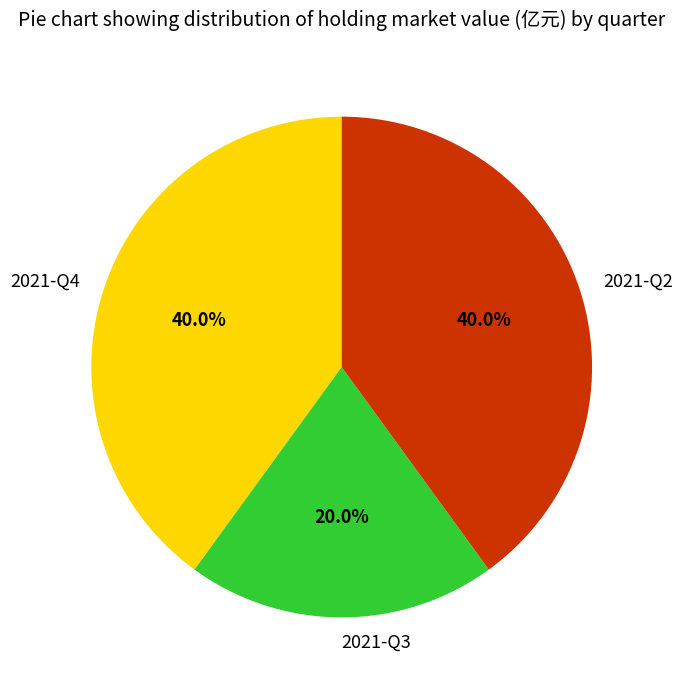

The 2021-Q2 slice represents 31% of the pie. True or false?

False